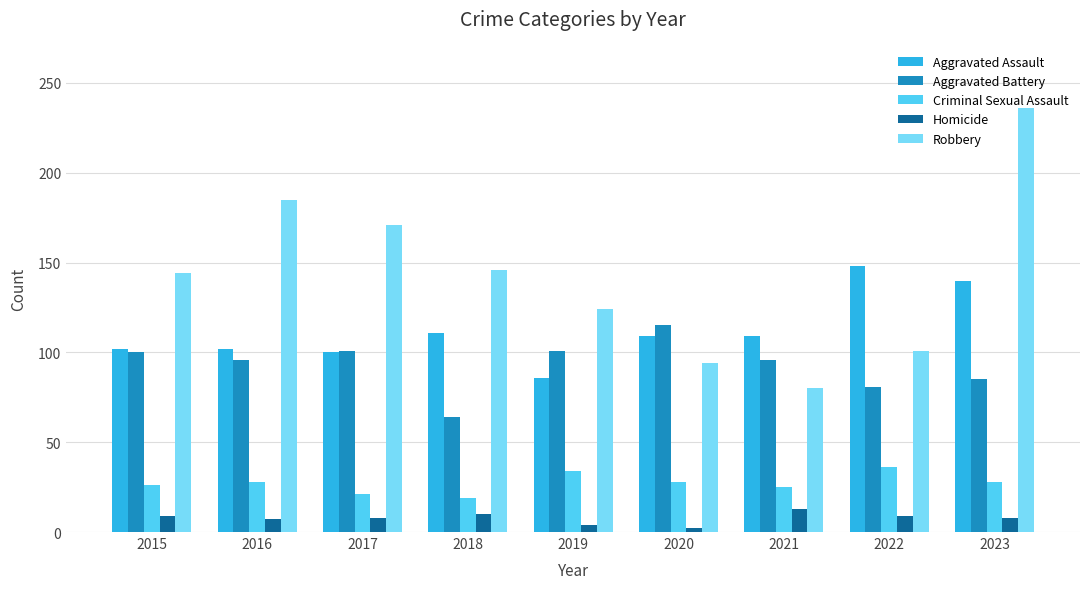

Does the chart contain stacked bars?

No